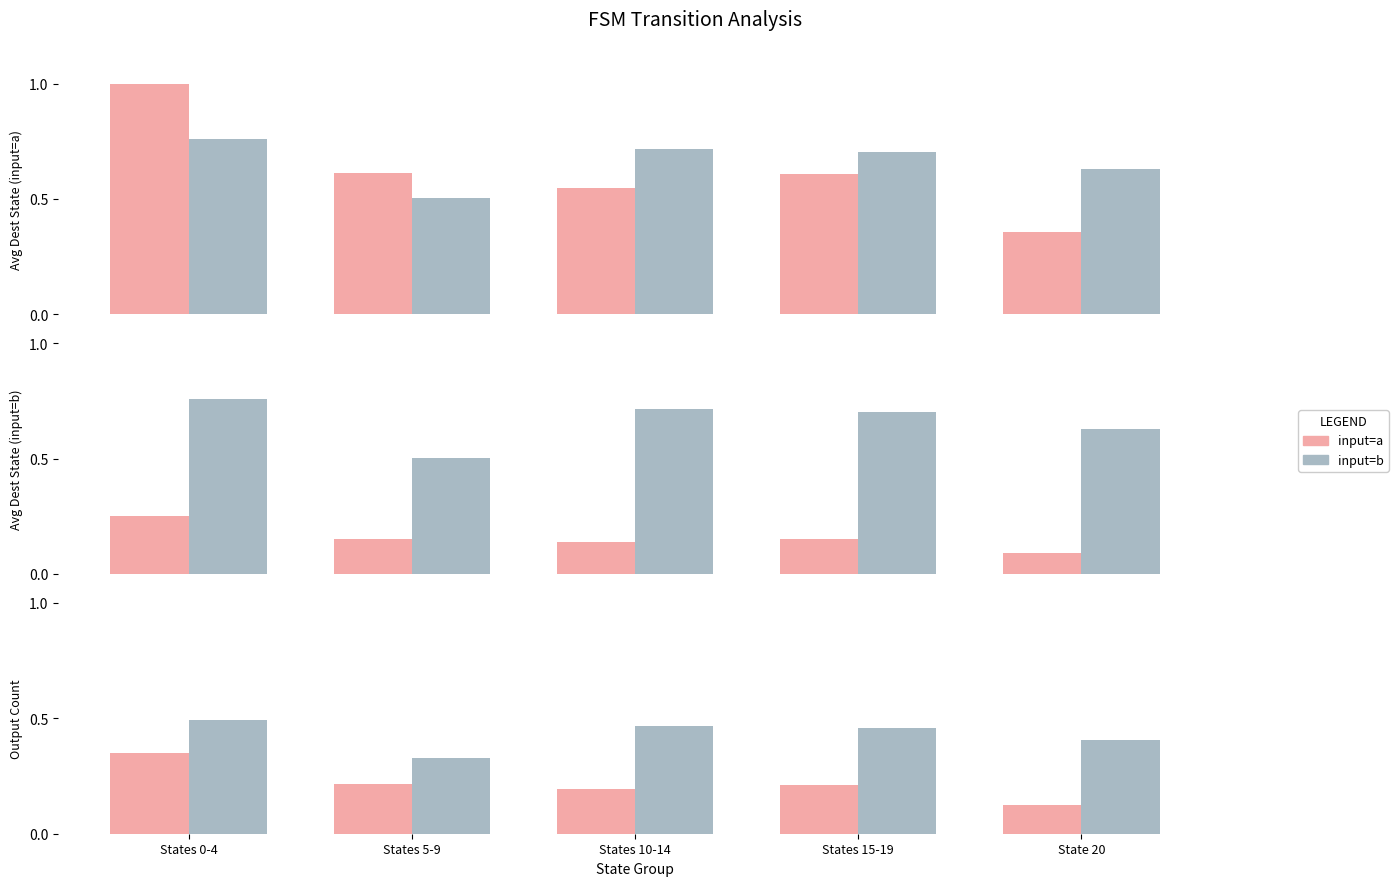

What are all the series names shown in the legend?

input=a, input=b